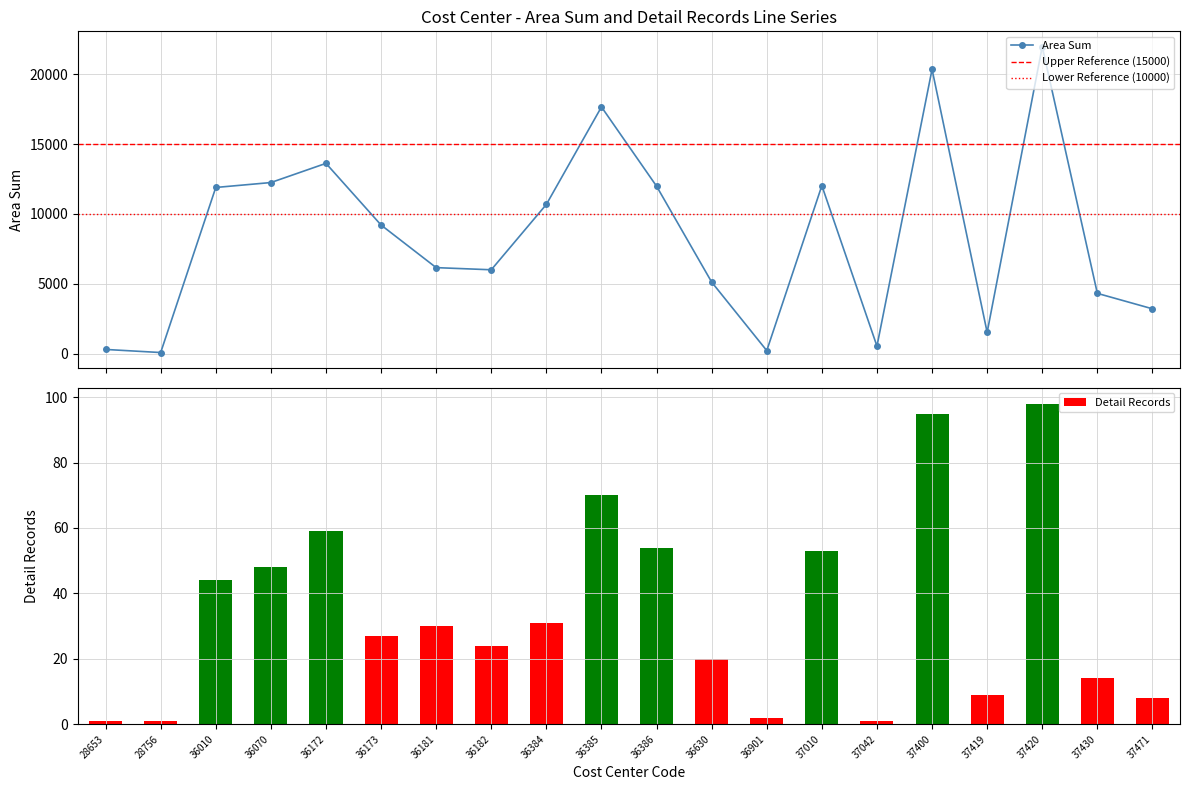

What is the change in value from 36182 to 36630?

-882.6